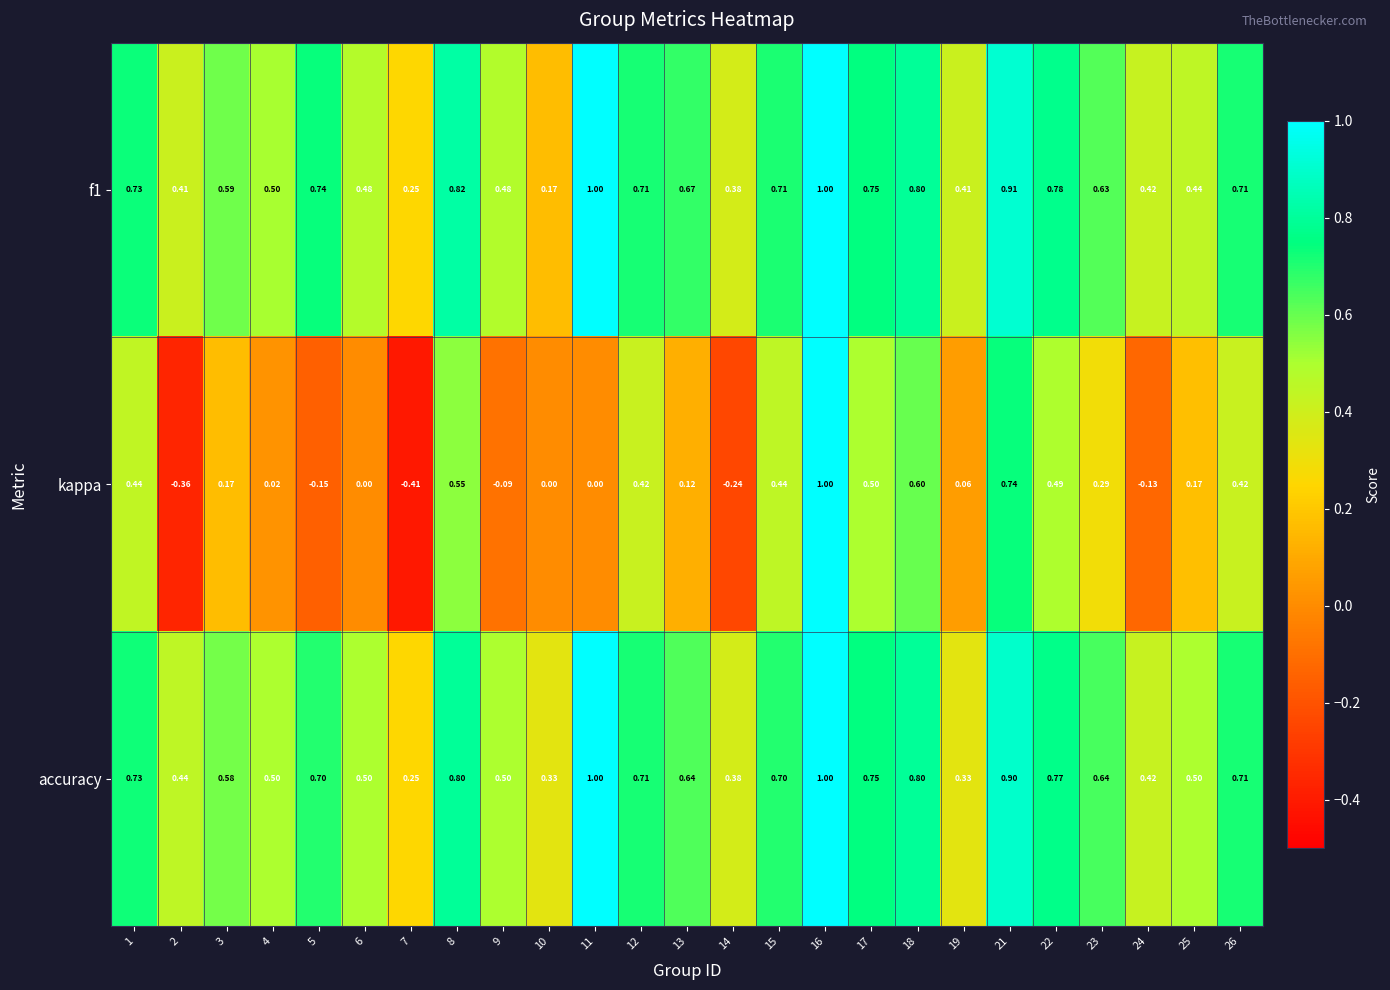

Which series has the largest range (max minus min)?

kappa